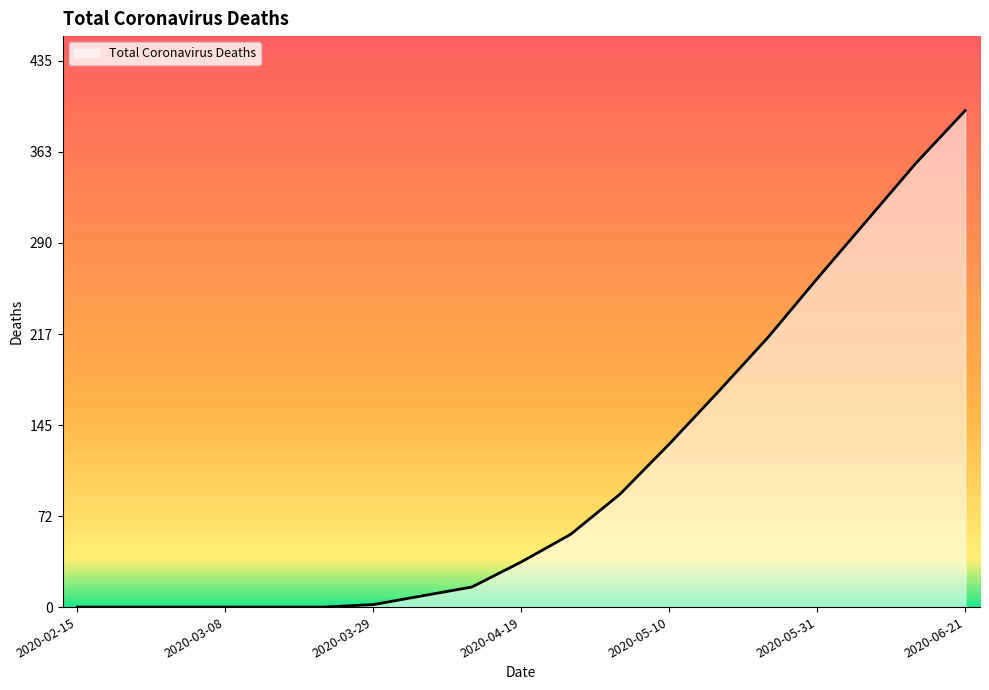

What is the difference between the maximum and minimum values?

396